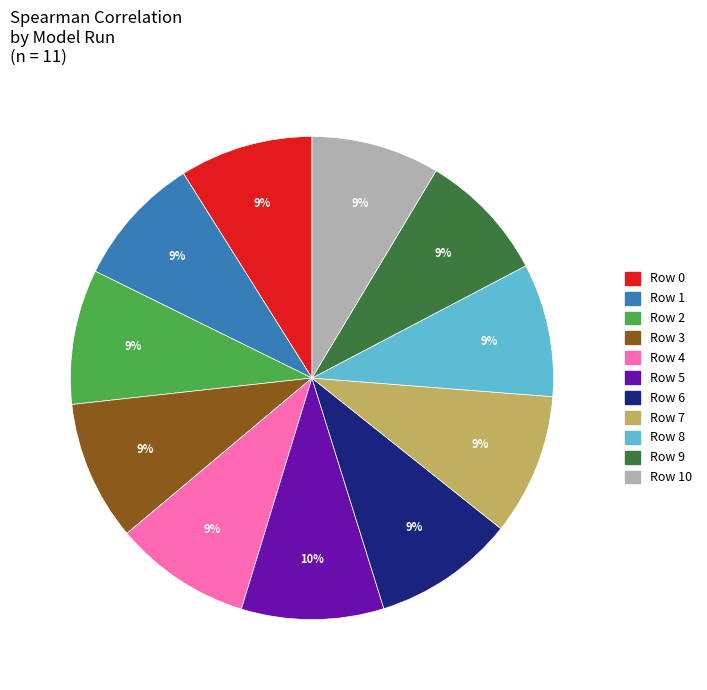

Is there any slice that represents more than half of the pie?

No